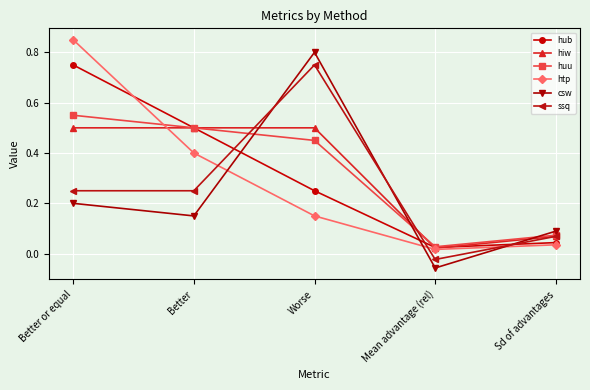

What is the label of the 3rd point from the left?

Worse